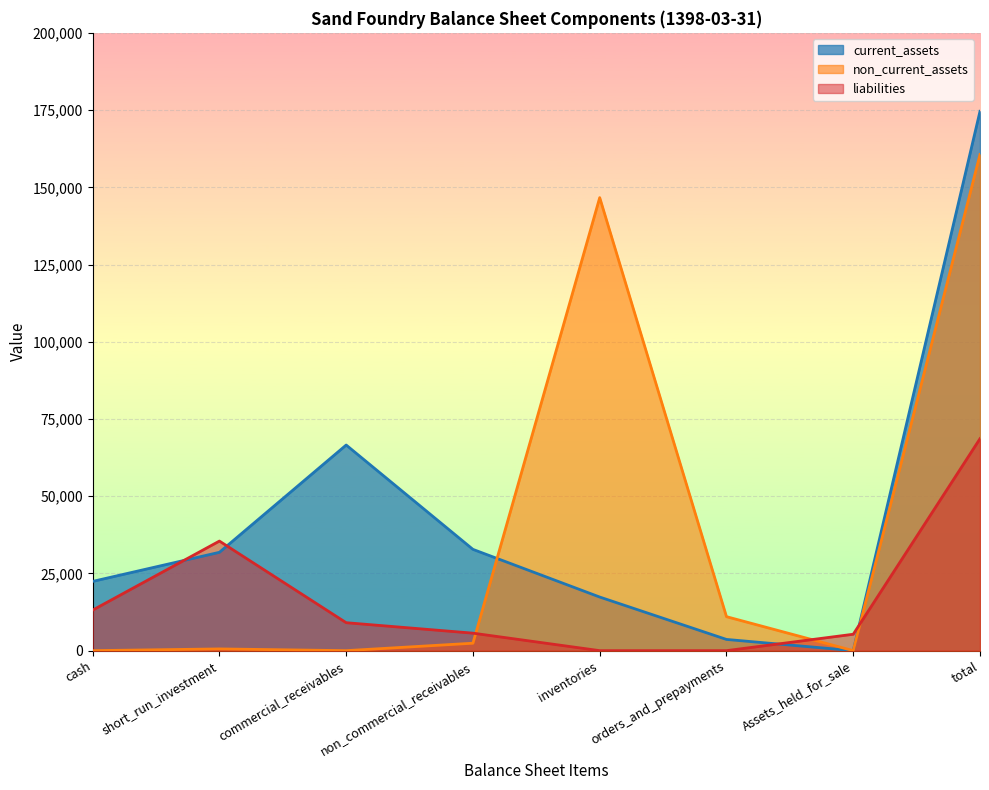

What is the sum of the non_current_assets values at total and Assets_held_for_sale?

160630